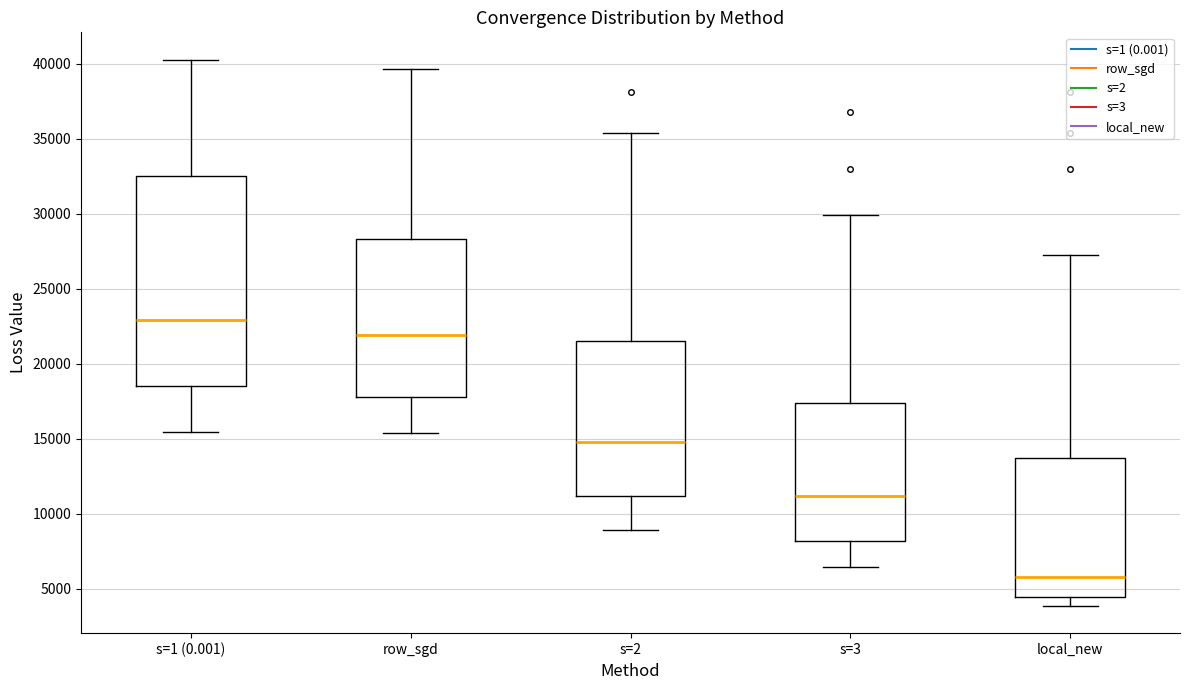

Reading left to right, transcribe this box plot: for each box, give where its median line is, the range the box spans, and where its two whiskers end, as read against the y-axis. The values are not printed on the chart, so give them approximately, as read against the axis.

s=1 (0.001): median 23000, box 18500 to 32500, whiskers 15500 to 40500
row_sgd: median 22000, box 18000 to 28500, whiskers 15500 to 39500
s=2: median 15000, box 11000 to 21500, whiskers 9000 to 35500
s=3: median 11000, box 8000 to 17500, whiskers 6500 to 30000
local_new: median 6000, box 4500 to 13500, whiskers 4000 to 27000